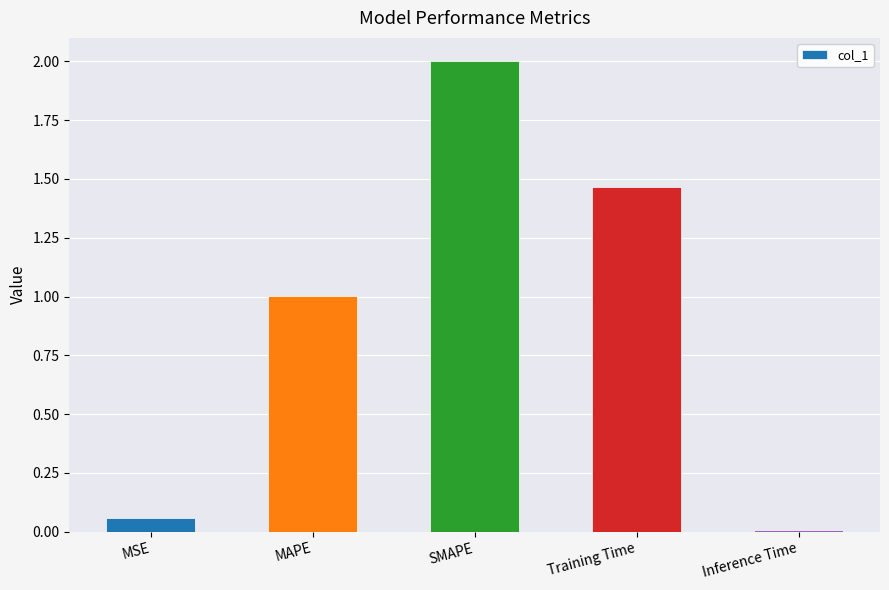

How many bars are there in total?

5